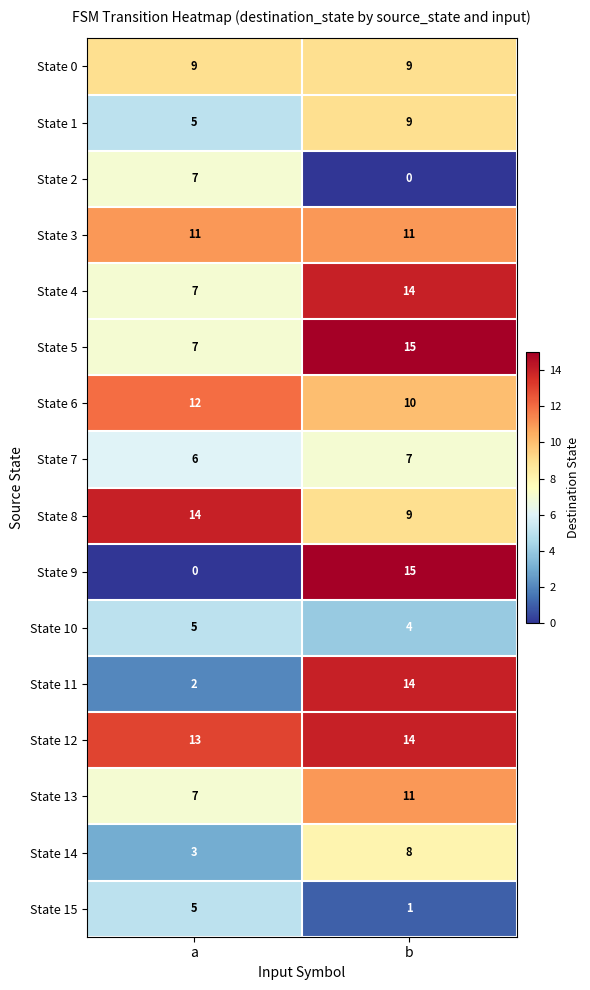

True or false: State 0 has a value of 16 at a.

False